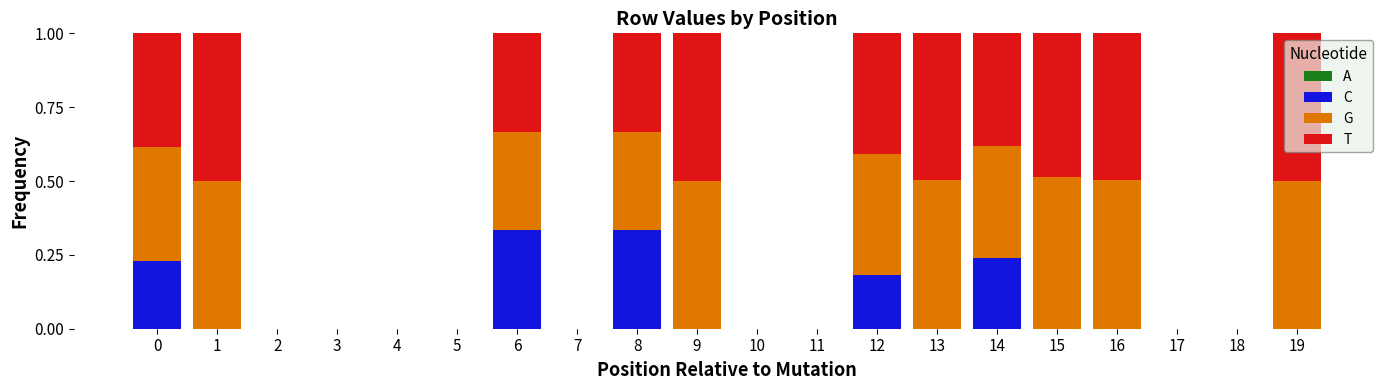

How many categories are shown in the chart?

20